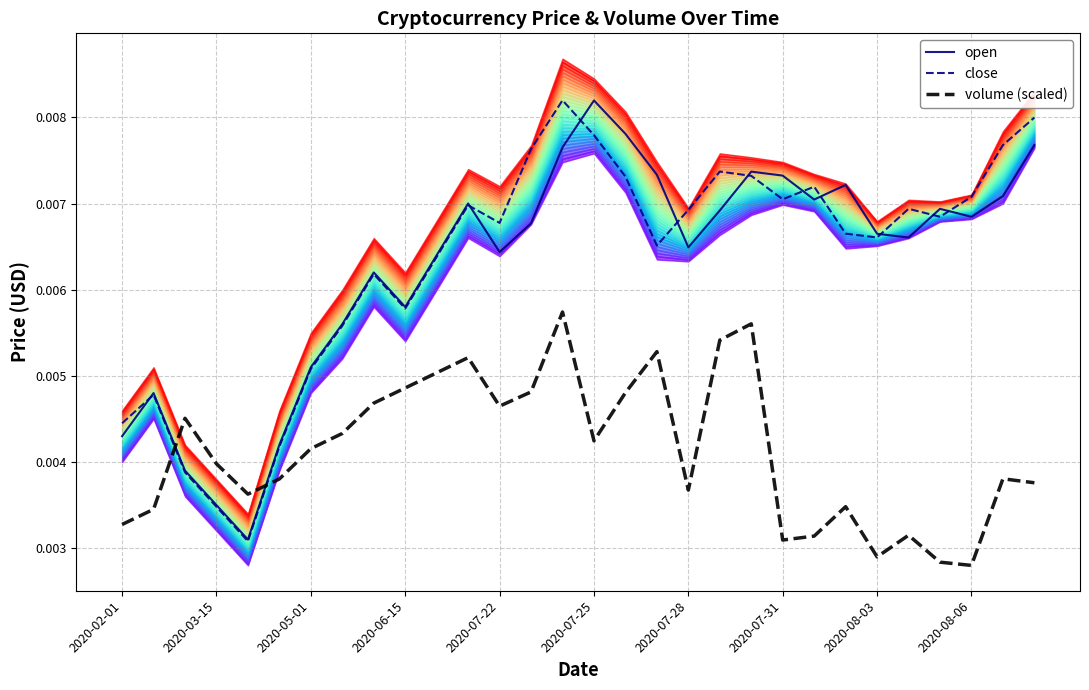

How many intersections are there between open and volume (scaled)?

2